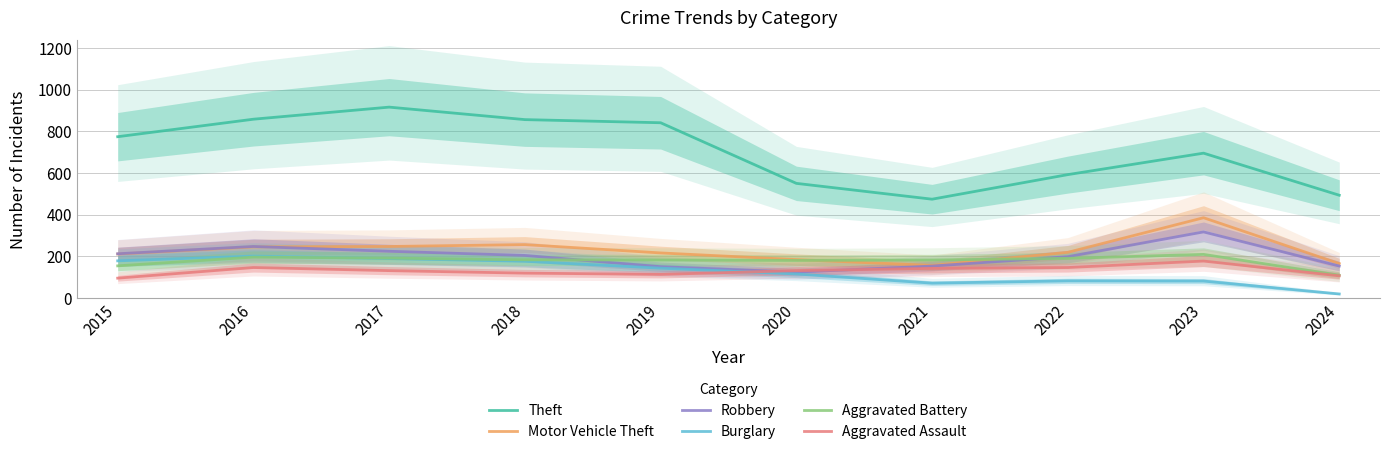

At which label is Robbery closest to 220?

2017